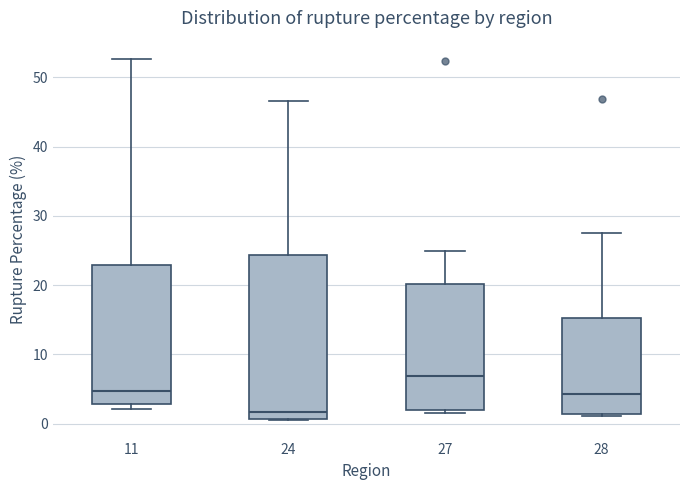

Which box has the lowest median line?

24